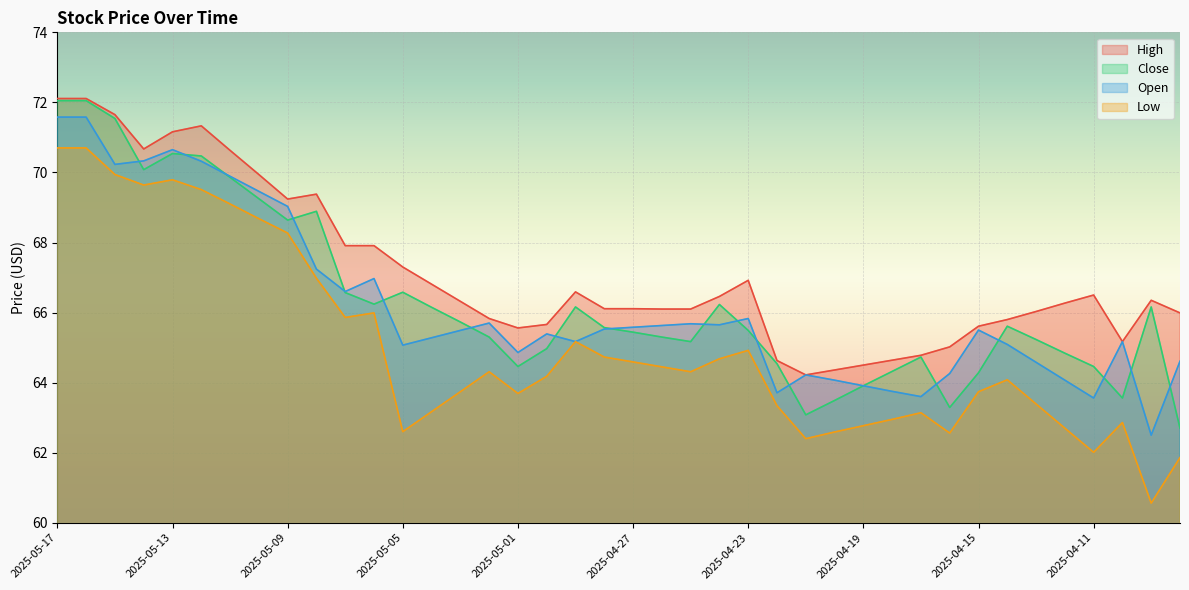

What is the difference between the second highest and minimum values in the Close series?

9.3